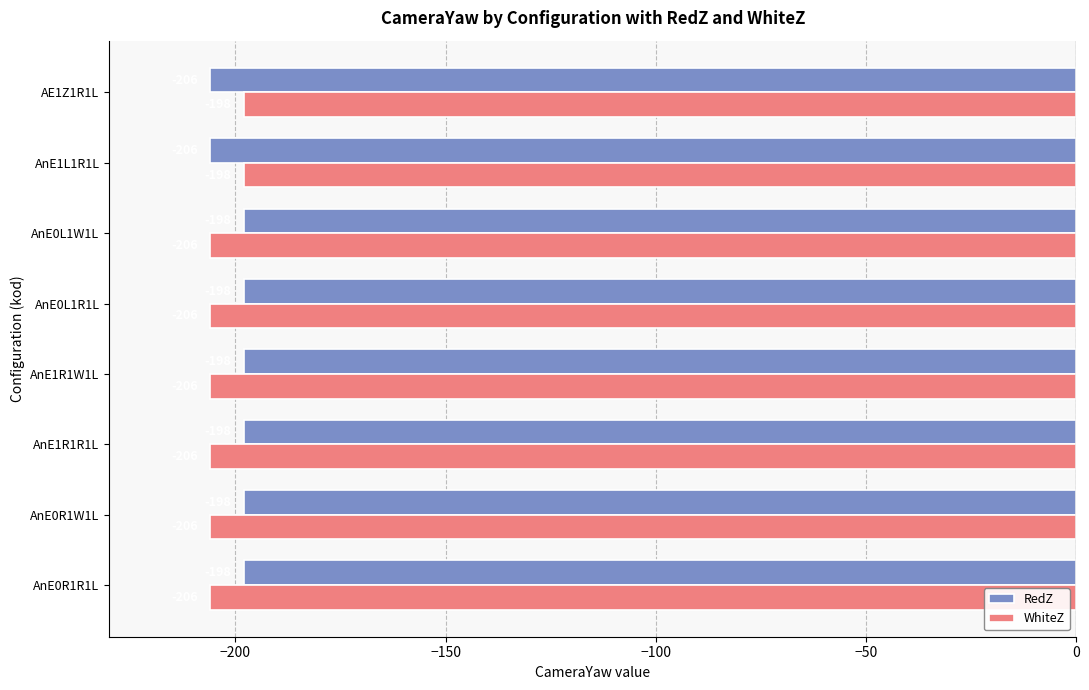

What is the spread (max minus min) of values at AnE1R1W1L?

8